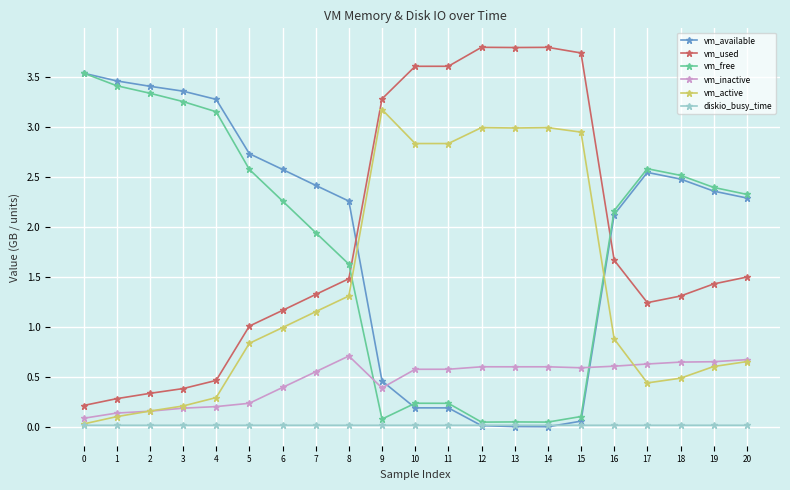

Is the value of vm_active at 2 greater than the value of vm_free at 19?

No